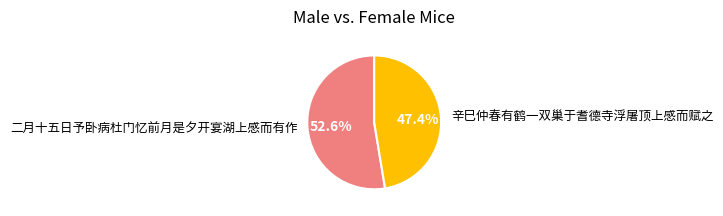

How many segments does this pie chart have?

2